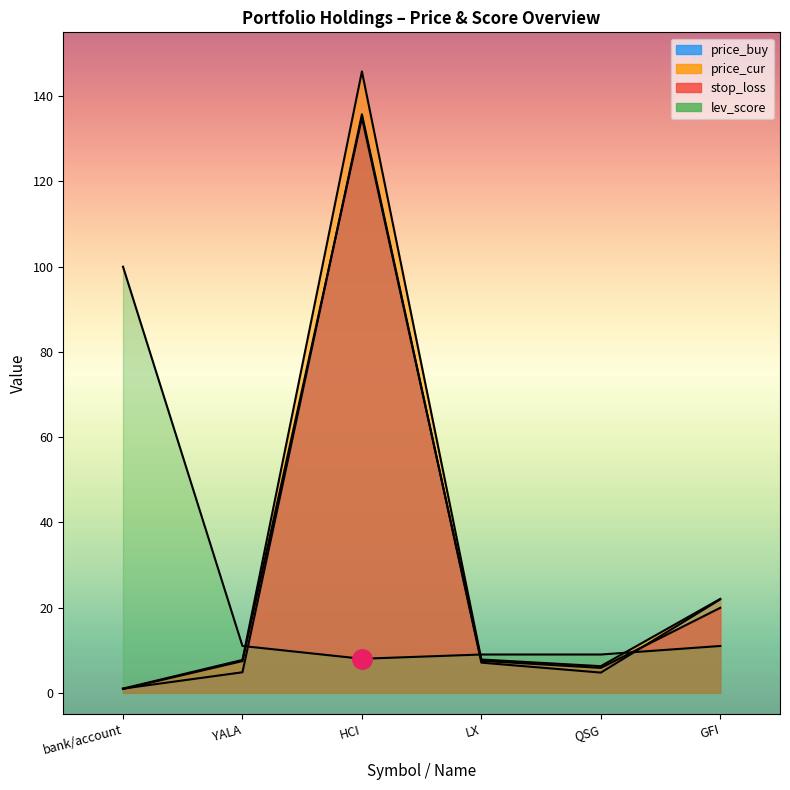

The value of lev_score at GFI is 11.0. True or false?

True